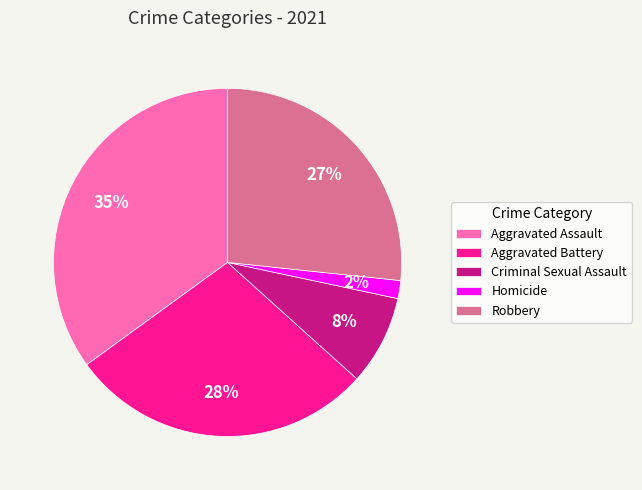

How many segments does this pie chart have?

5